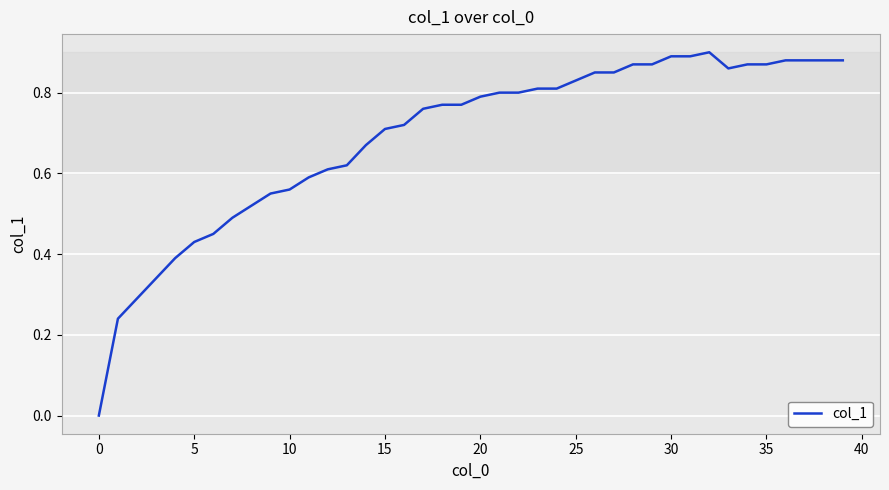

Which label corresponds to the smallest value in the chart?

0